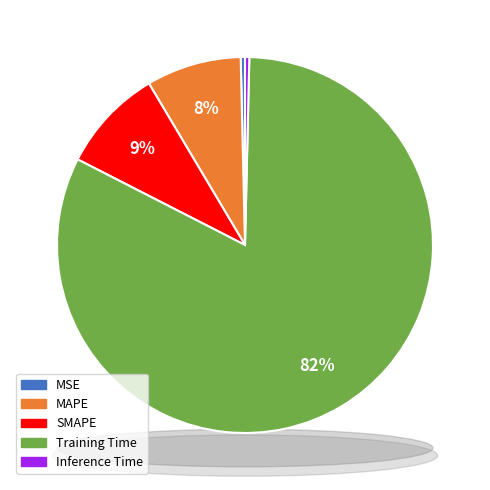

To the nearest percent, what is the combined percentage of Inference Time and Training Time?

83%